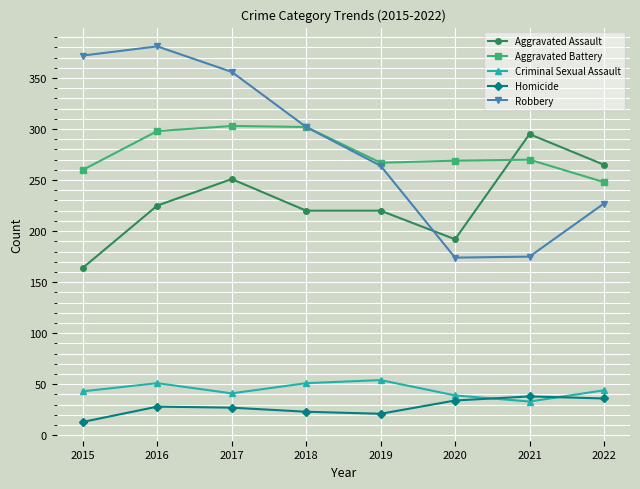

True or false: Robbery and Criminal Sexual Assault intersect in this chart.

False